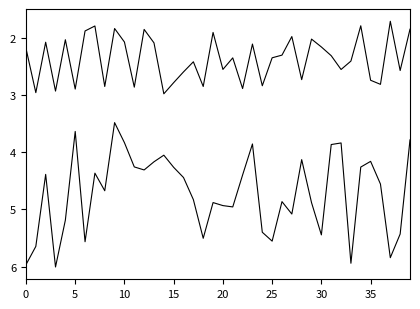

What is the label of the 12th point from the left?

11